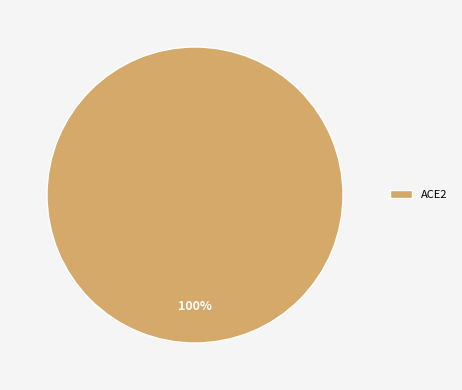

Is ACE2 the majority of the pie?

Yes